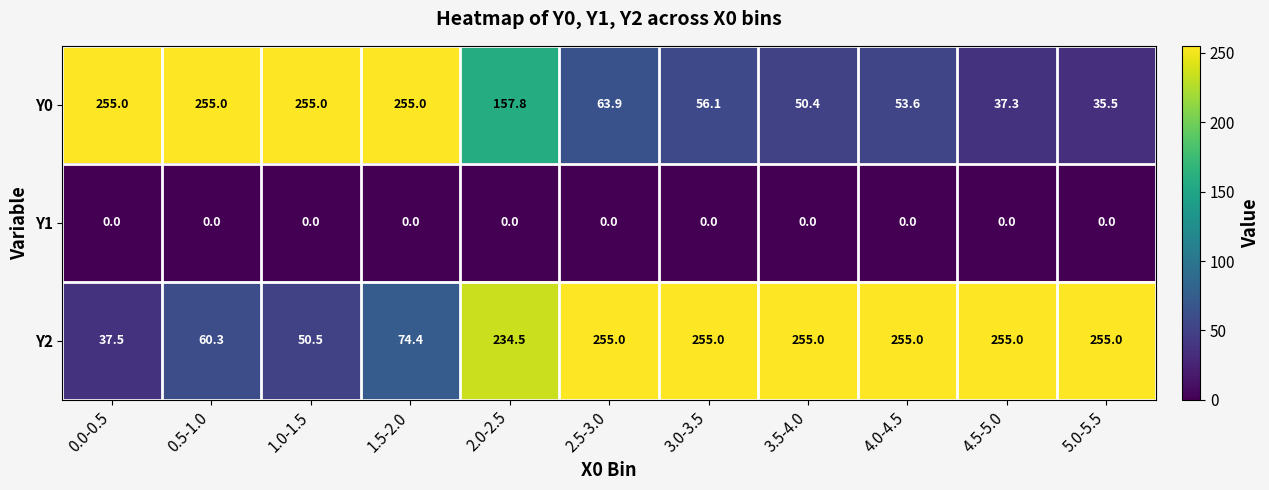

Read the Y2 value at 5.0-5.5.

255.0